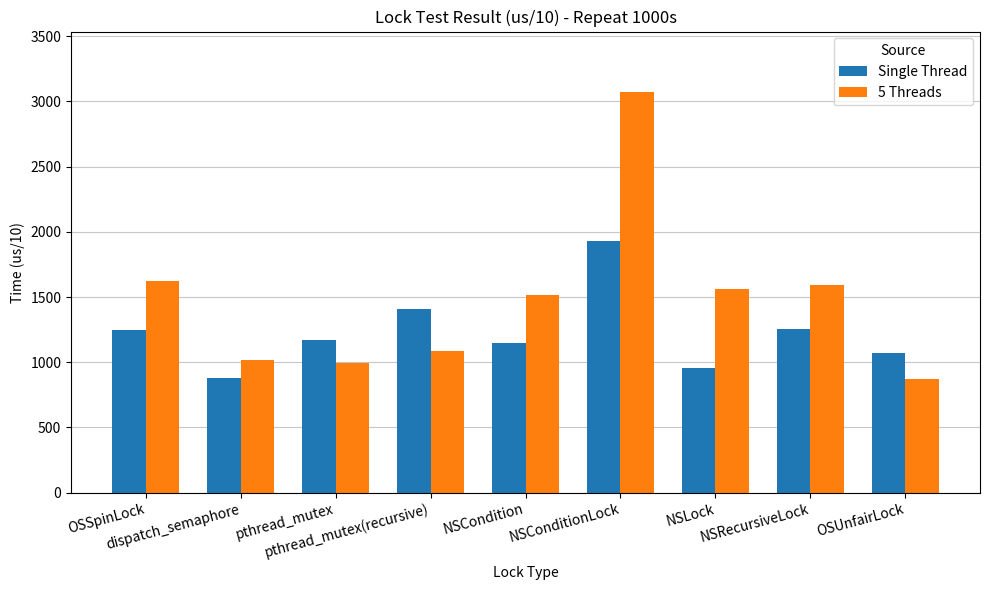

Where is Single Thread nearest to the value 1406?

pthread_mutex(recursive)